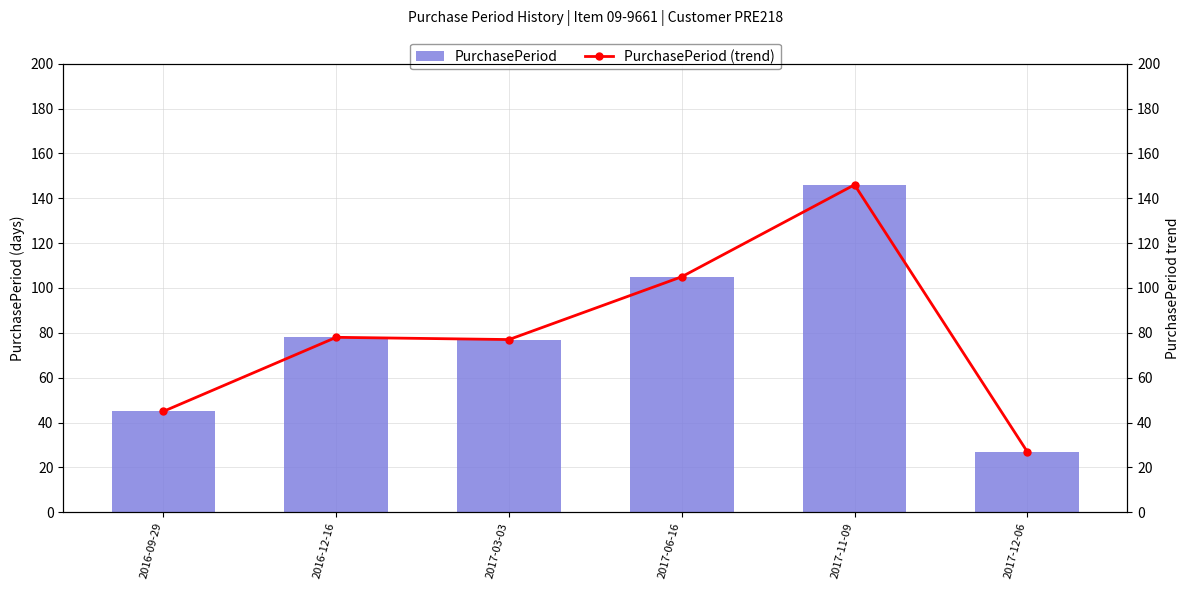

At which label does PurchasePeriod first exceed 78?

2017-06-16